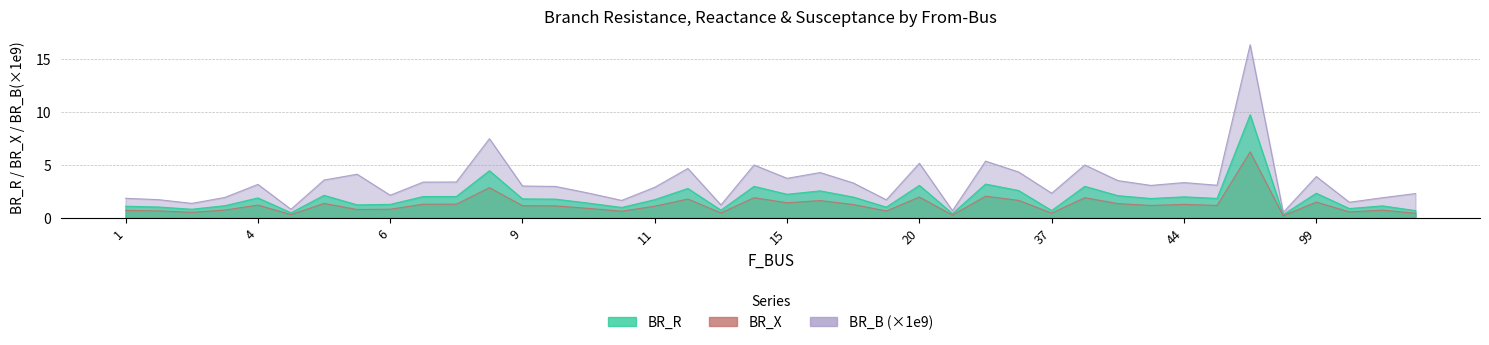

True or false: BR_R has a value of 0.6 at 10.

False